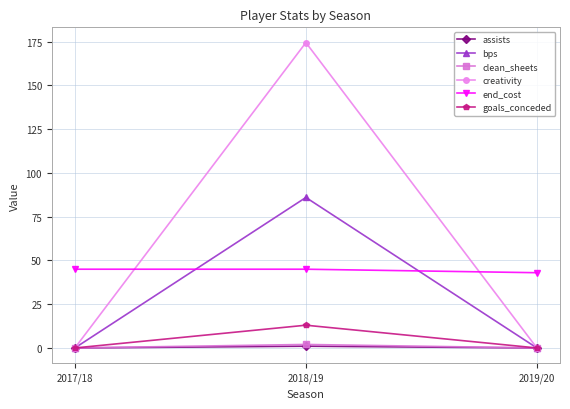

What is the greatest value displayed?

174.5